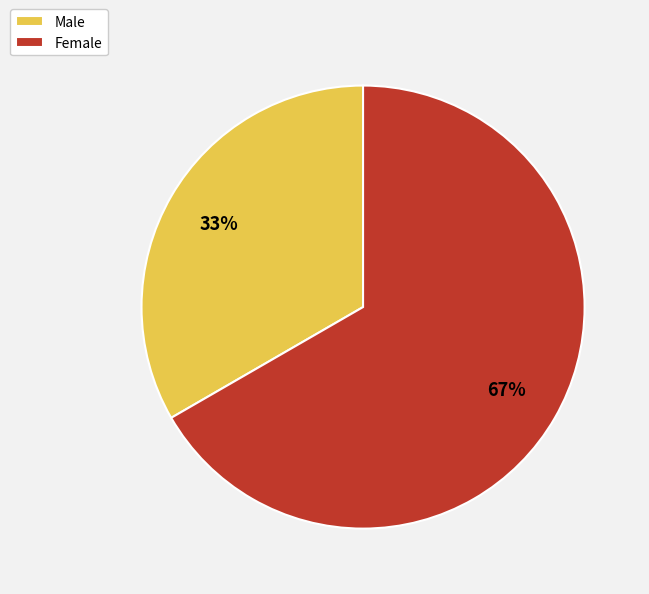

Is there a majority slice in this chart?

Yes